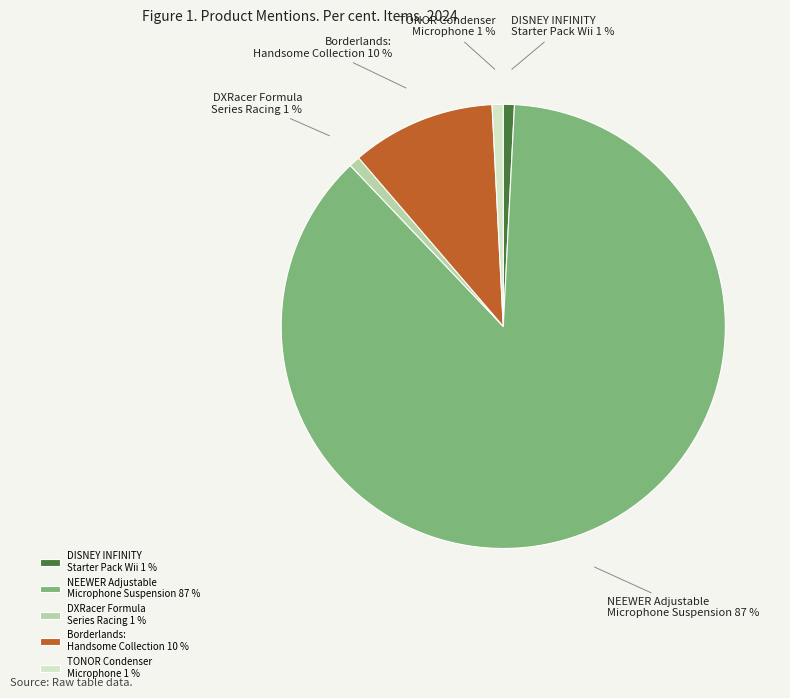

Does NEEWER Adjustable Microphone Suspension 87 % represent more than half of the total?

Yes